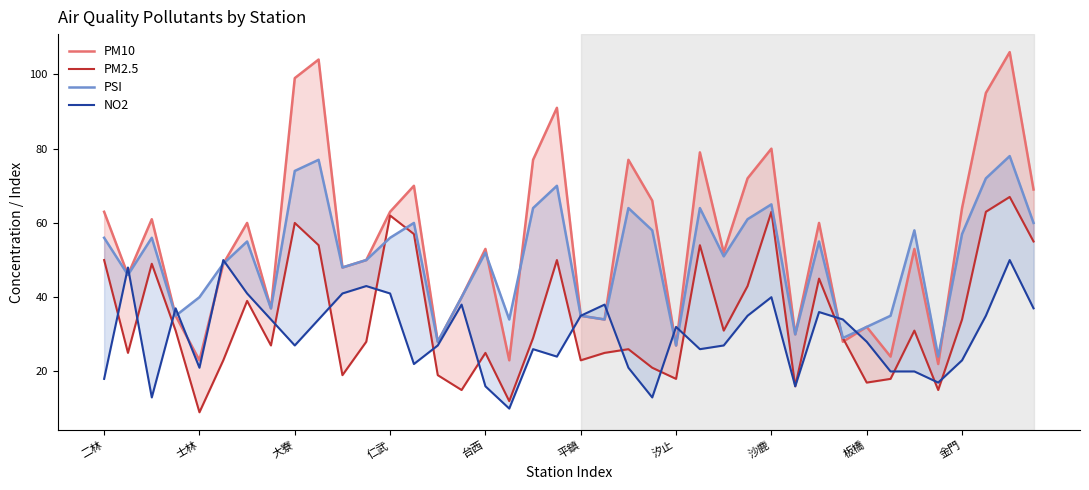

What is the difference between the highest and lowest values at 19?

67